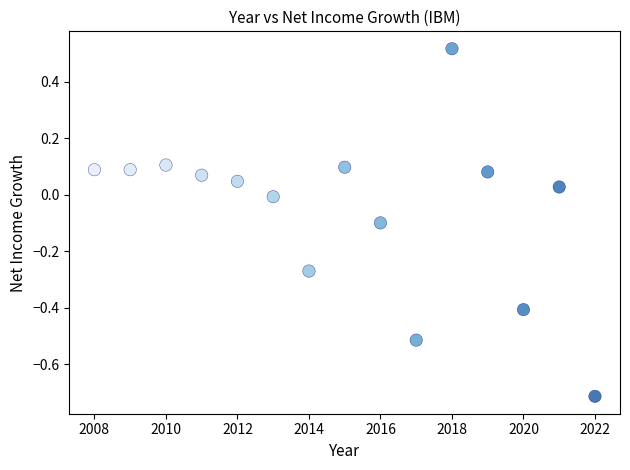

What is the range of X values (max minus min)?

14.0